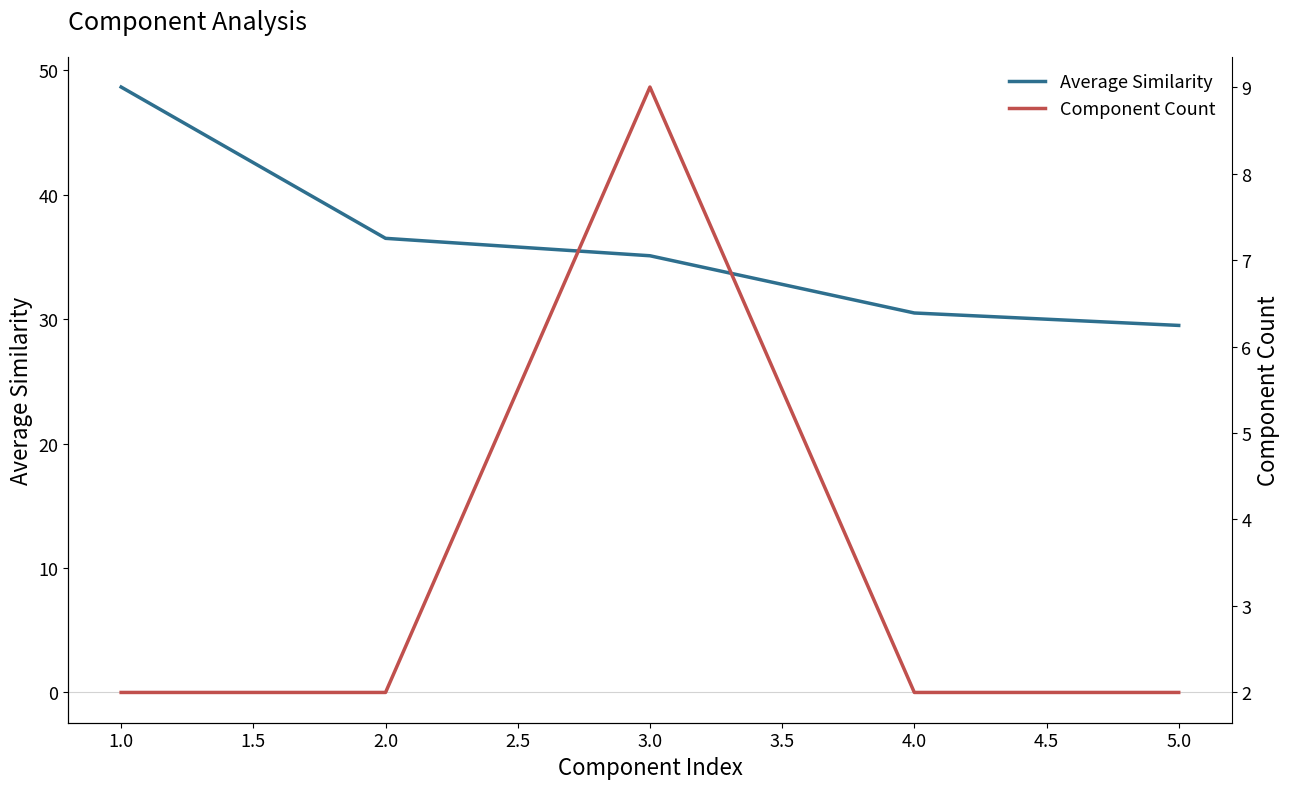

At how many categories does at least one series exceed 19?

5